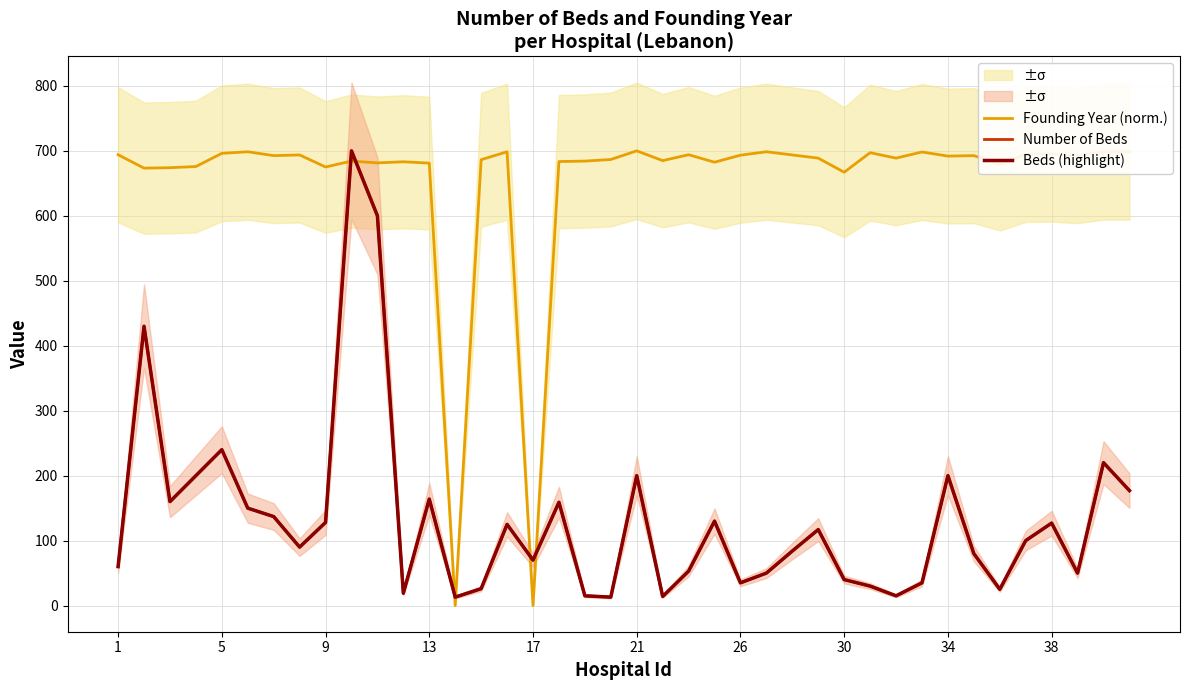

Is it true that Number of Beds equals 55.9 at 31?

False